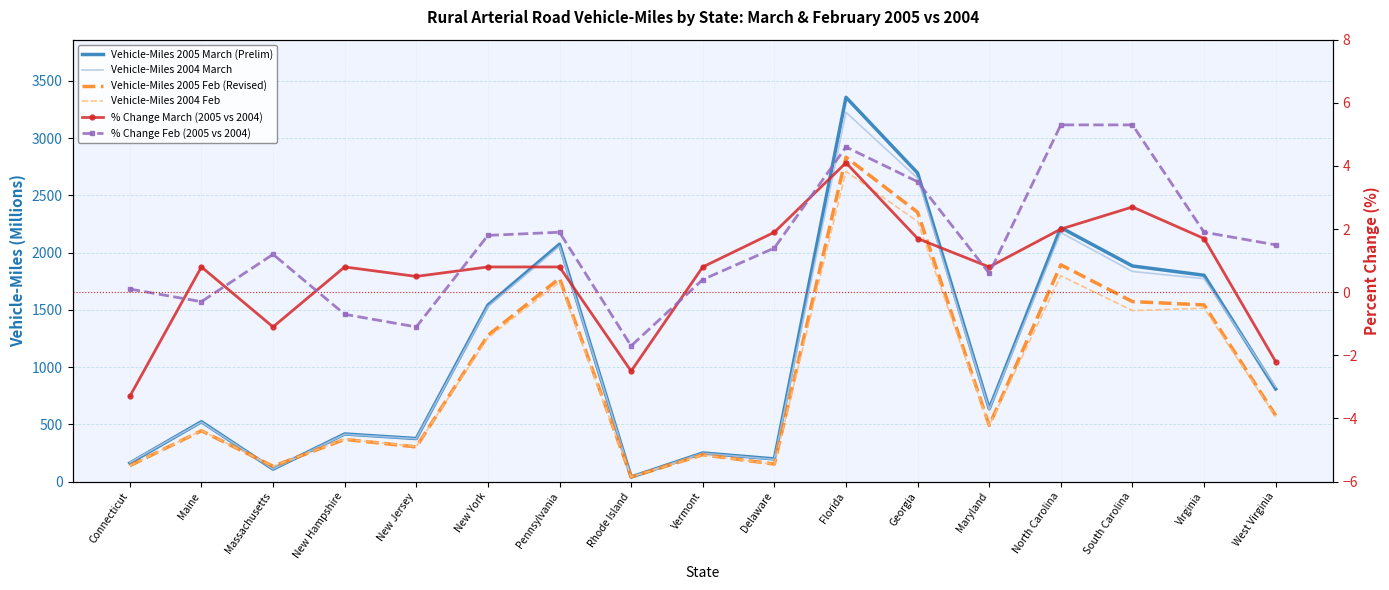

Reading left to right, transcribe all the data shown in this chart.

Vehicle-Miles 2005 March (Prelim): Connecticut=162.0	Maine=523.0	Massachusetts=109.0	New Hampshire=416.0	New Jersey=376.0	New York=1541.0	Pennsylvania=2073.0	Rhode Island=40.0	Vermont=250.0	Delaware=198.0	Florida=3356.0	Georgia=2695.0	Maryland=636.0	North Carolina=2218.0	South Carolina=1883.0	Virginia=1802.0	West Virginia=809.0
Vehicle-Miles 2004 March: Connecticut=168.0	Maine=519.0	Massachusetts=110.0	New Hampshire=413.0	New Jersey=374.0	New York=1528.0	Pennsylvania=2056.0	Rhode Island=41.0	Vermont=248.0	Delaware=194.0	Florida=3225.0	Georgia=2650.0	Maryland=630.0	North Carolina=2175.0	South Carolina=1835.0	Virginia=1772.0	West Virginia=827.0
Vehicle-Miles 2005 Feb (Revised): Connecticut=139.0	Maine=444.0	Massachusetts=134.0	New Hampshire=369.0	New Jersey=303.0	New York=1277.0	Pennsylvania=1775.0	Rhode Island=40.0	Vermont=235.0	Delaware=153.0	Florida=2833.0	Georgia=2352.0	Maryland=491.0	North Carolina=1893.0	South Carolina=1572.0	Virginia=1543.0	West Virginia=577.0
Vehicle-Miles 2004 Feb: Connecticut=139.0	Maine=446.0	Massachusetts=133.0	New Hampshire=372.0	New Jersey=307.0	New York=1255.0	Pennsylvania=1742.0	Rhode Island=41.0	Vermont=234.0	Delaware=151.0	Florida=2708.0	Georgia=2272.0	Maryland=488.0	North Carolina=1798.0	South Carolina=1493.0	Virginia=1514.0	West Virginia=569.0
% Change March (2005 vs 2004): Connecticut=-3.3	Maine=0.8	Massachusetts=-1.1	New Hampshire=0.8	New Jersey=0.5	New York=0.8	Pennsylvania=0.8	Rhode Island=-2.5	Vermont=0.8	Delaware=1.9	Florida=4.1	Georgia=1.7	Maryland=0.8	North Carolina=2.0	South Carolina=2.7	Virginia=1.7	West Virginia=-2.2
% Change Feb (2005 vs 2004): Connecticut=0.1	Maine=-0.3	Massachusetts=1.2	New Hampshire=-0.7	New Jersey=-1.1	New York=1.8	Pennsylvania=1.9	Rhode Island=-1.7	Vermont=0.4	Delaware=1.4	Florida=4.6	Georgia=3.5	Maryland=0.6	North Carolina=5.3	South Carolina=5.3	Virginia=1.9	West Virginia=1.5